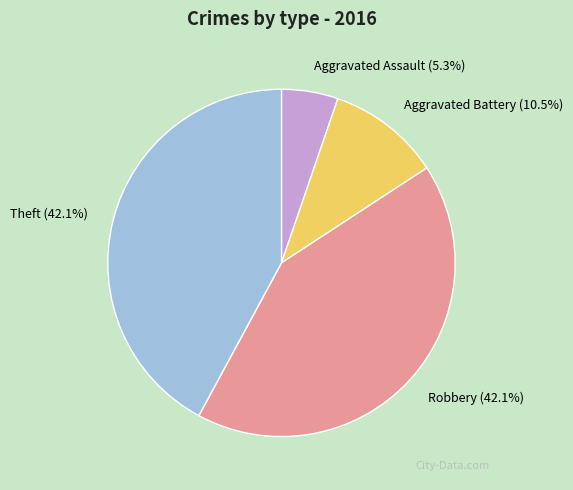

Count the number of slices in the pie.

4